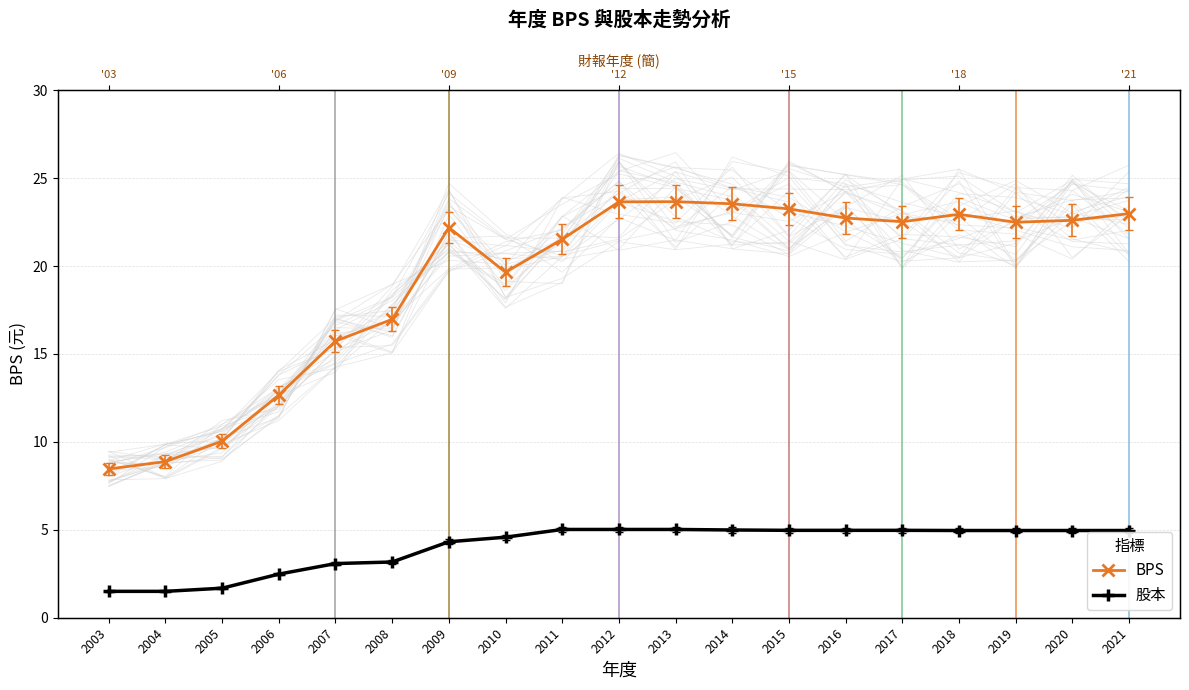

How many interior local valleys does the BPS series have?

3